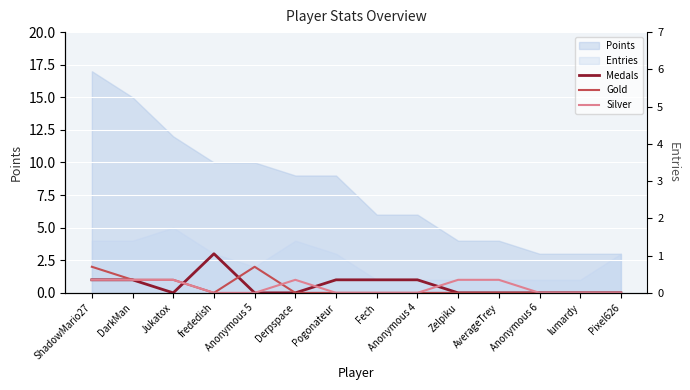

What is the sum of all Gold values?

6